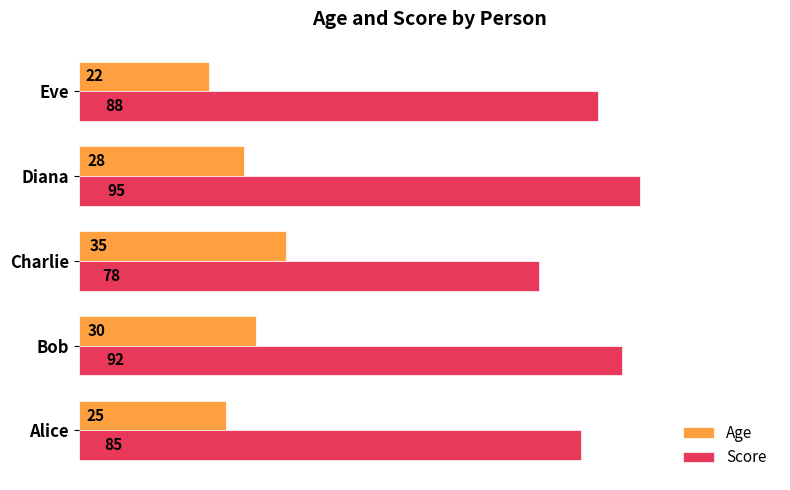

Is it true that Age equals 28 at Diana?

True